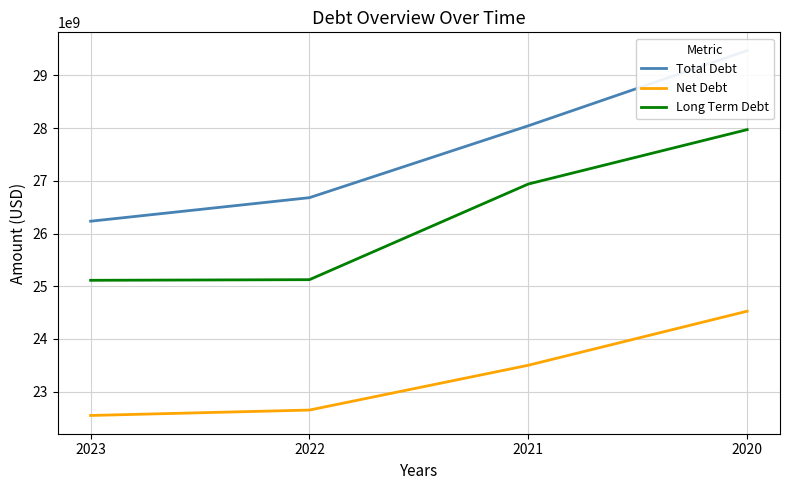

What value does the Long Term Debt series have at 2020?

27971000000